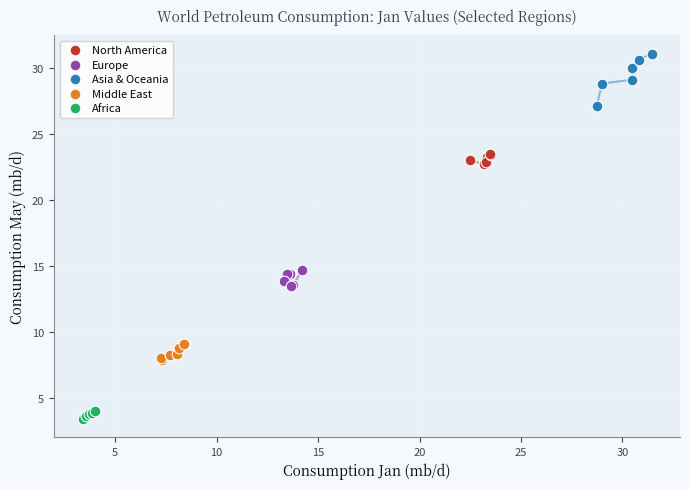

Which series has the widest spread of Y values?

Asia & Oceania